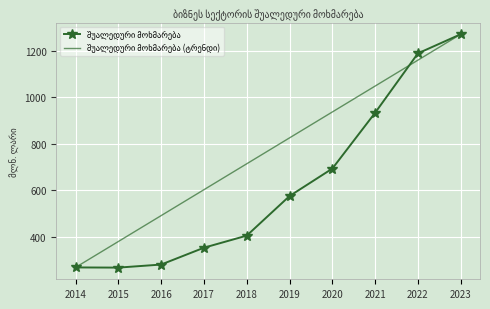

What is the spread (max minus min) of values at 2020?

243.2